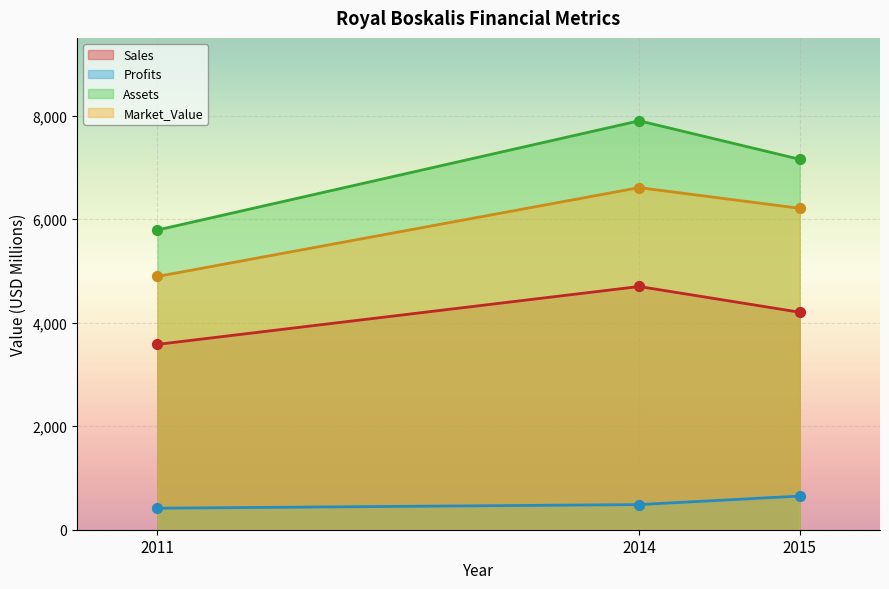

What is the total value across all series at 2015?

18214.3